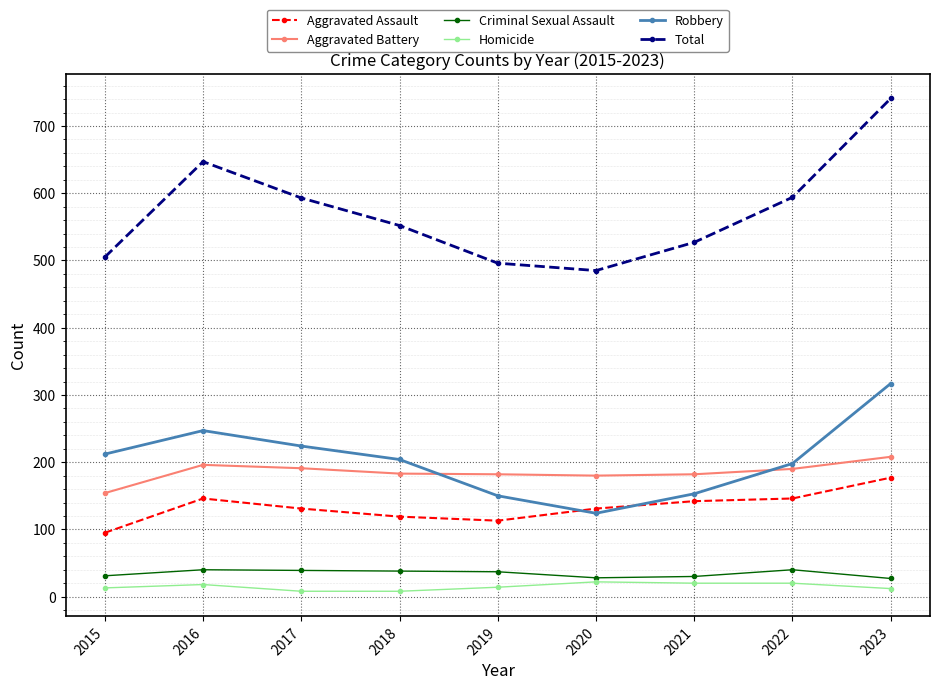

True or false: Robbery and Homicide cross at least once.

False